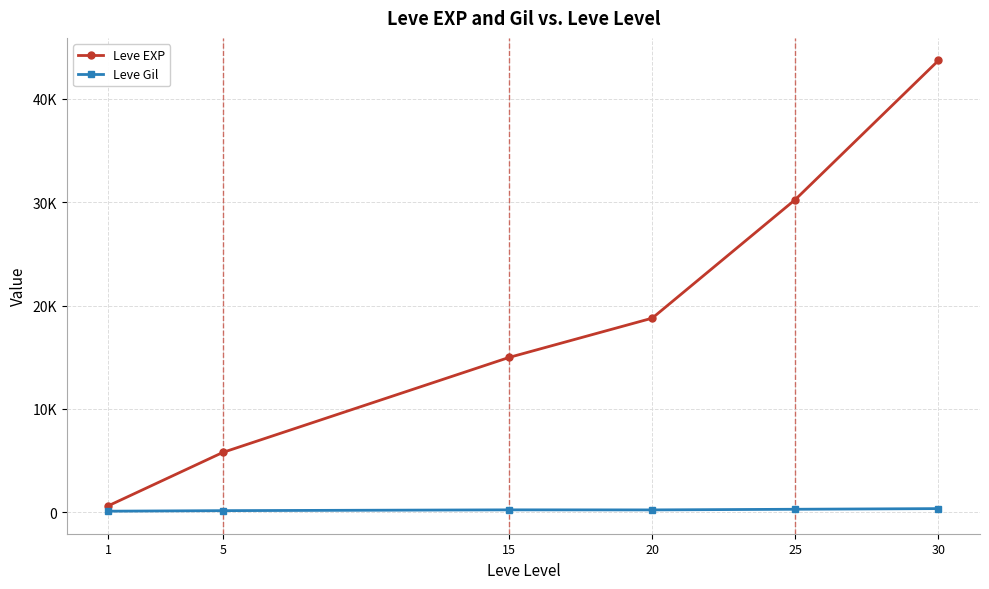

The Leve Gil series shows 68.1 at 1. True or false?

False